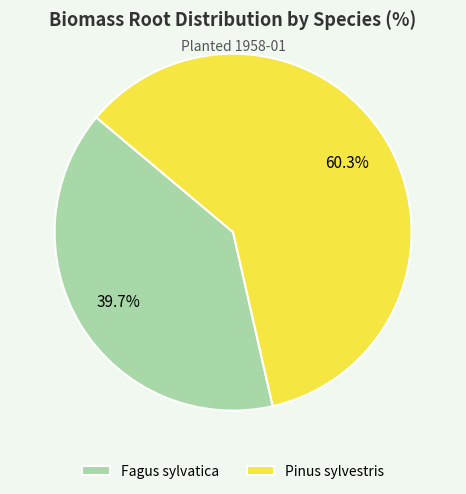

Approximately how many times larger is the value at Pinus sylvestris compared to Fagus sylvatica?

1.5